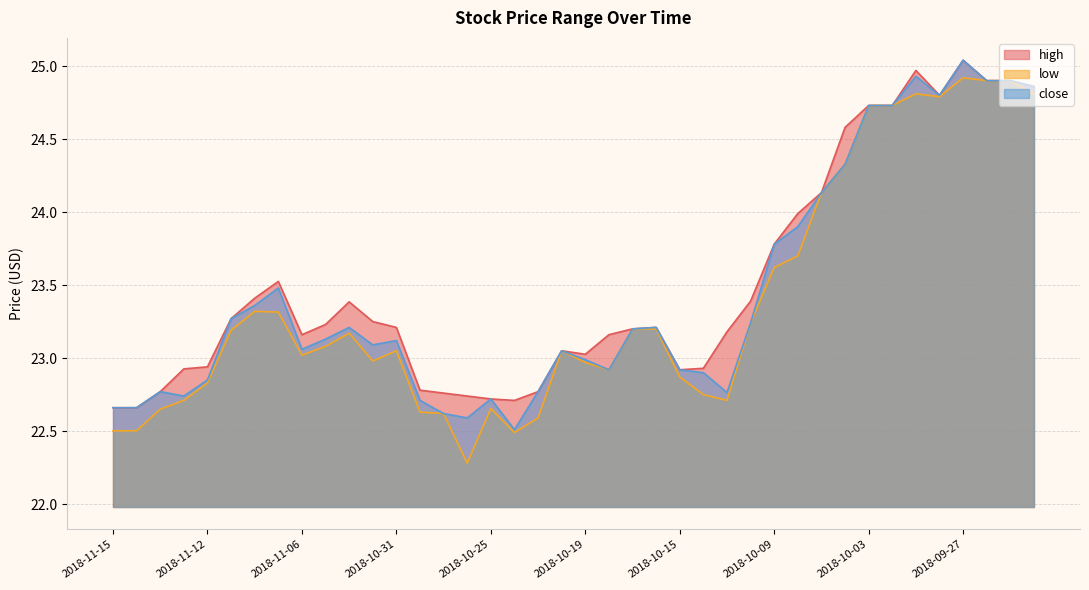

What is the sum of all high values?

940.4